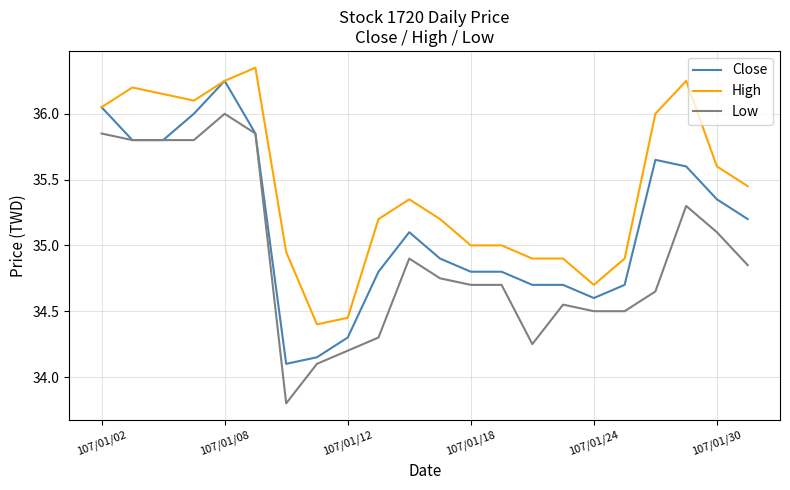

True or false: Low and High cross at least once.

False